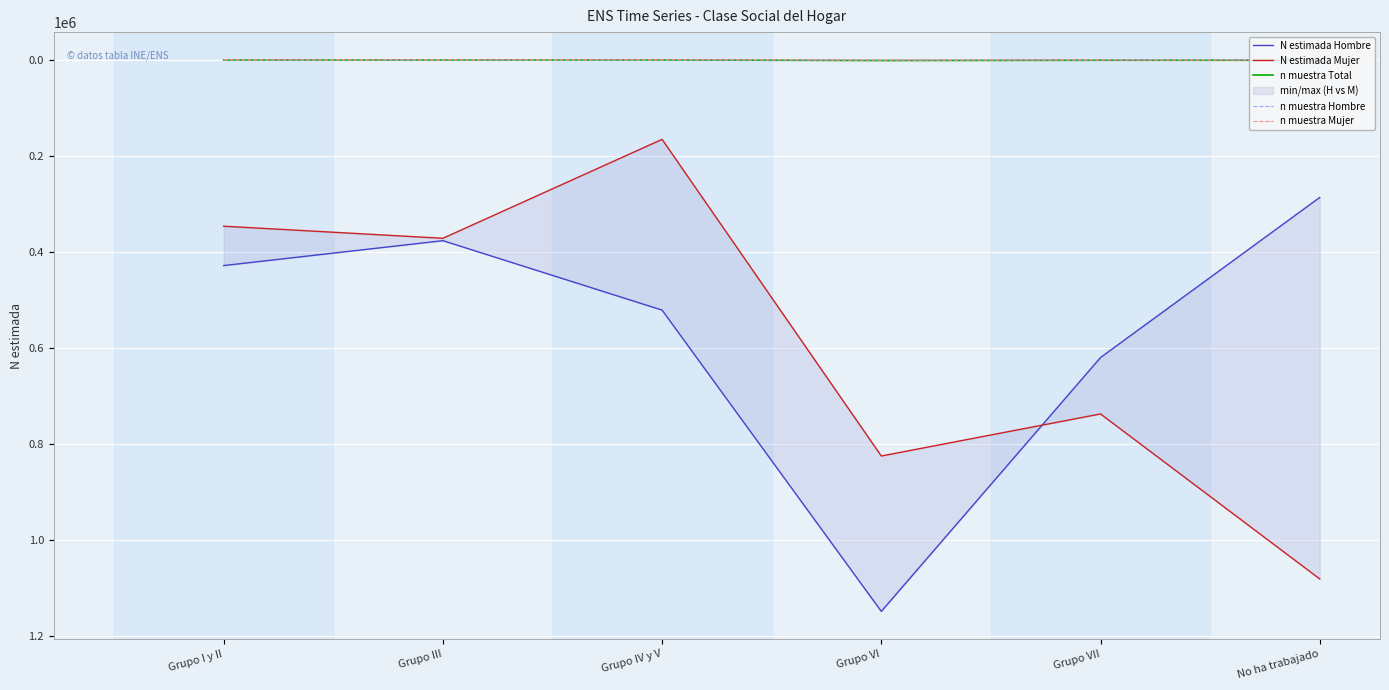

Where is the first local maximum for N estimada Hombre?

Grupo VI